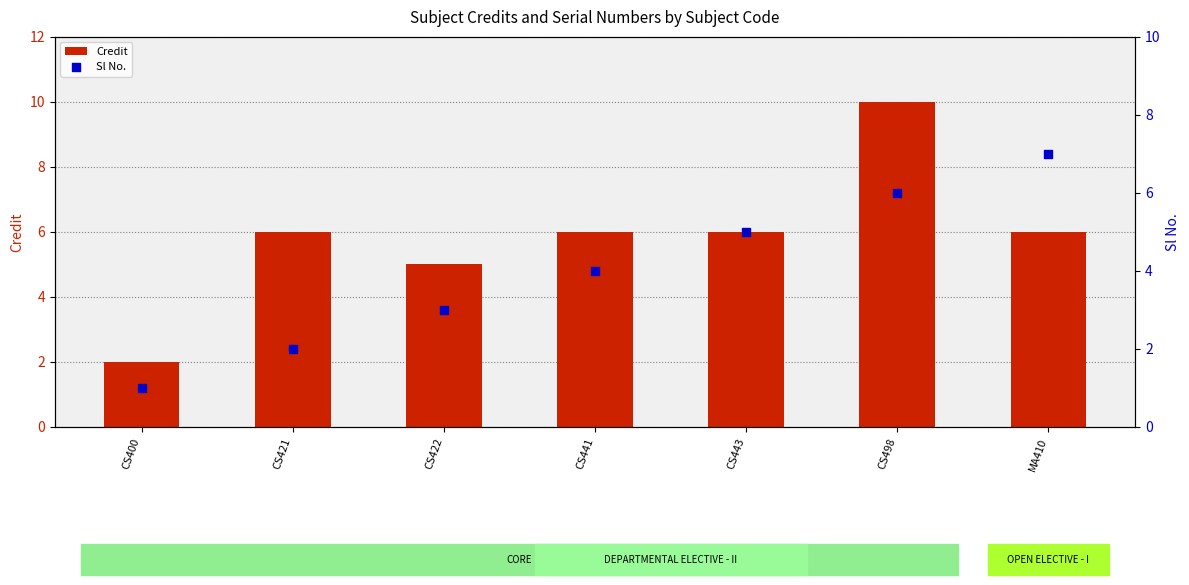

Which series has the largest total across all categories?

Credit